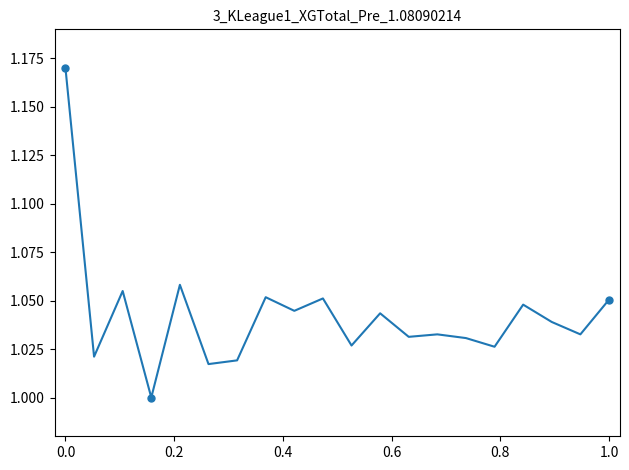

Count the number of categories in the chart.

20